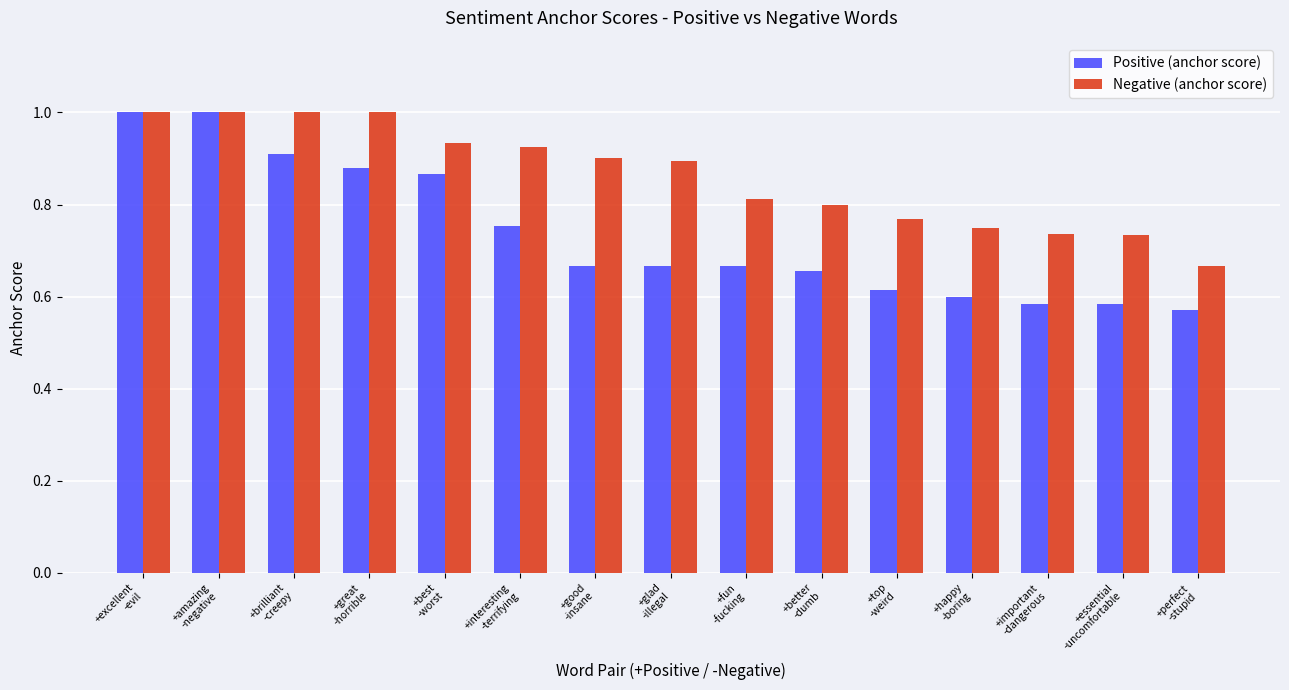

What is the sum of all Negative (anchor score) values?

12.9